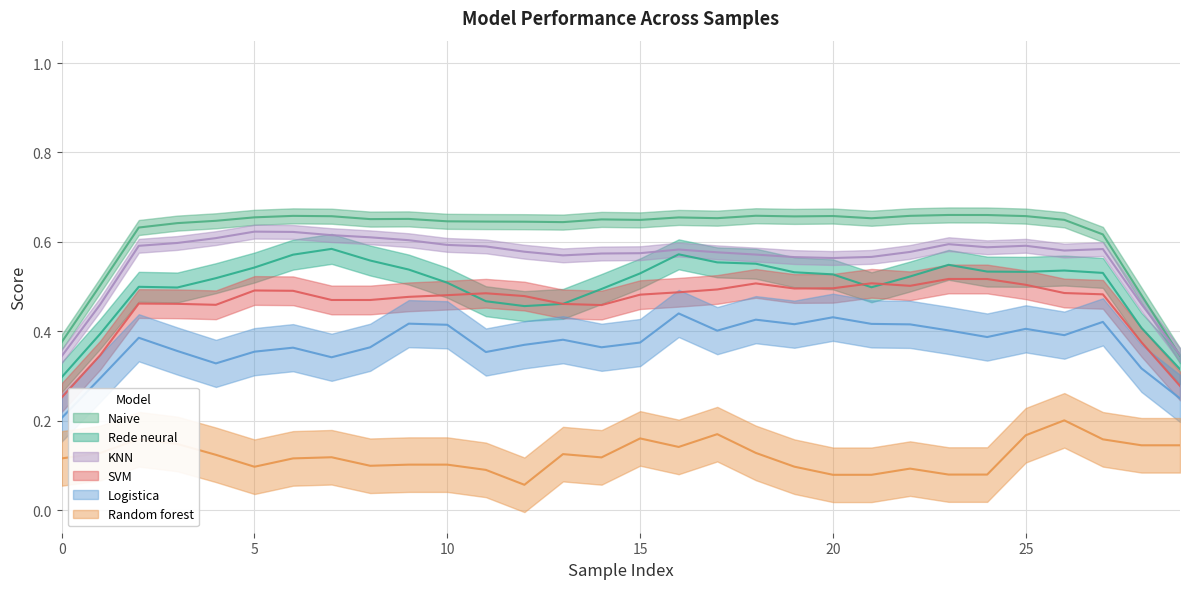

What is the value of the Logistica point at the 6th from the left?

0.3